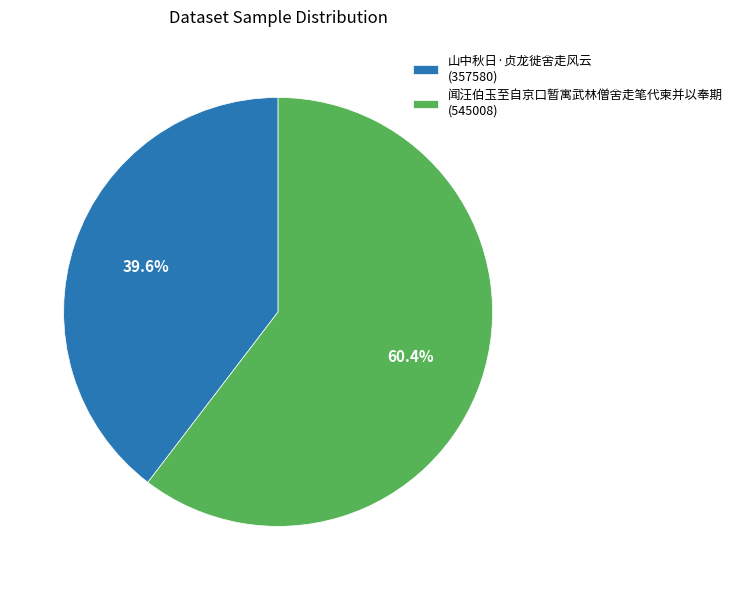

What is the ratio of the value at 山中秋日·贞龙徙舍走风云 (357580) to the value at 闻汪伯玉至自京口暂寓武林僧舍走笔代柬并以奉期 (545008)?

0.7